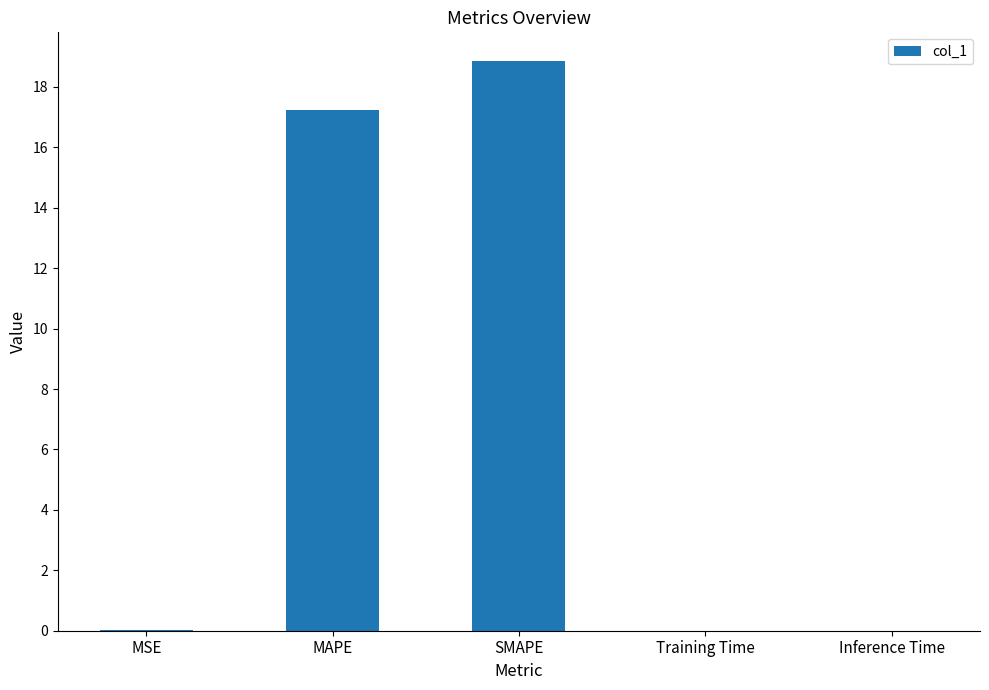

Read the value at SMAPE.

18.9